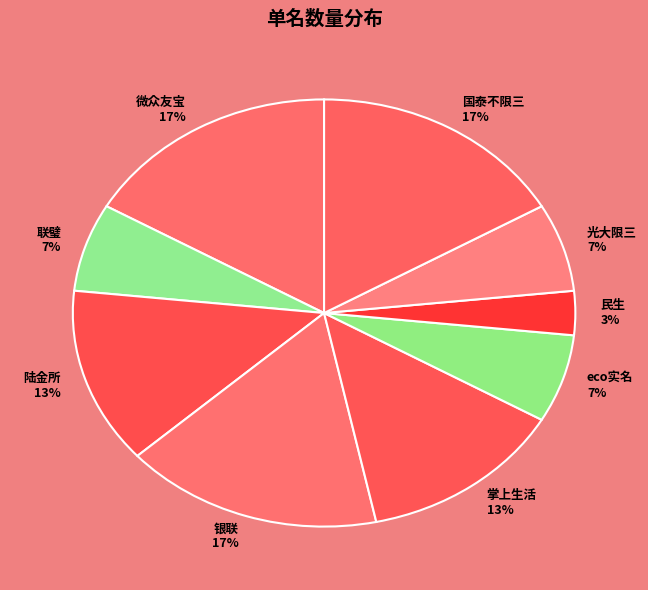

The 微众友宝 slice represents 17% of the pie. True or false?

True